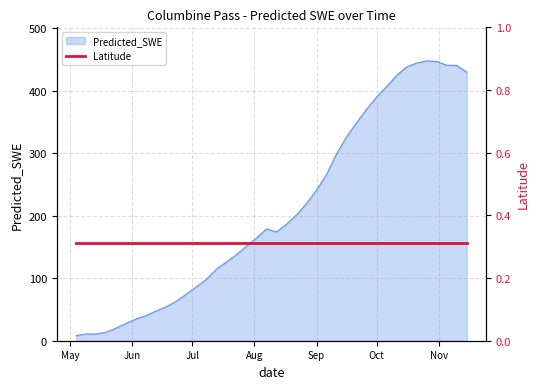

Does the chart display data point markers on the line(s)?

No